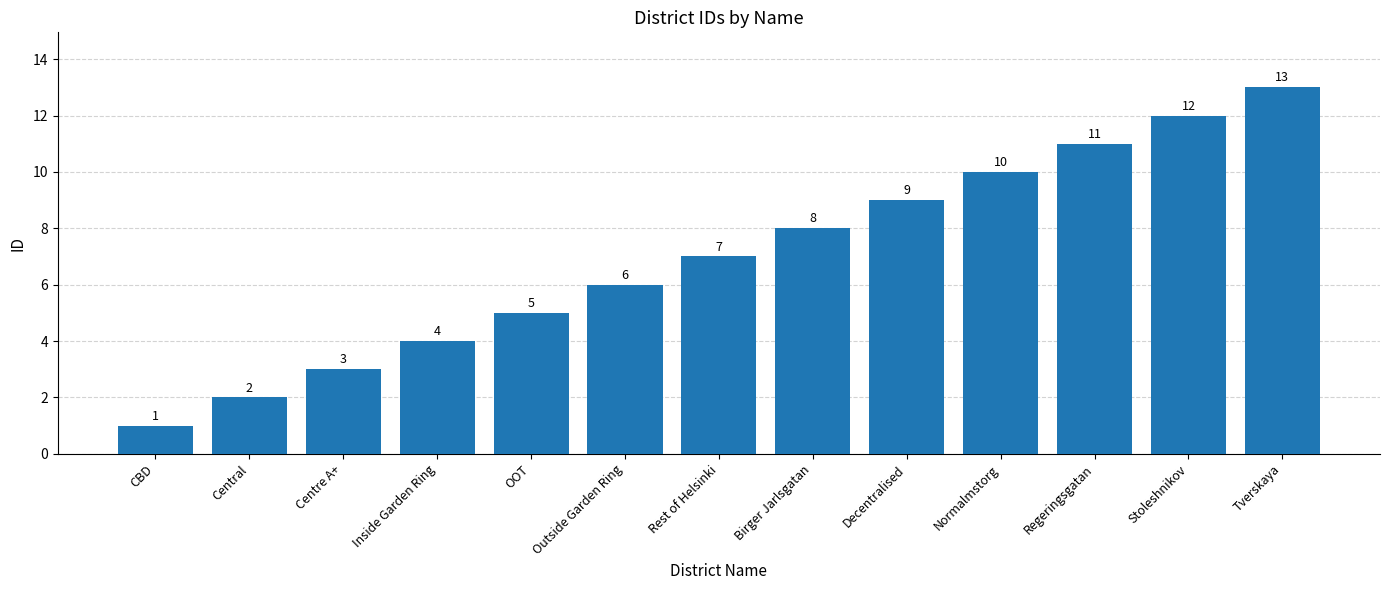

The chart shows a value of 10 at Normalmstorg. True or false?

True